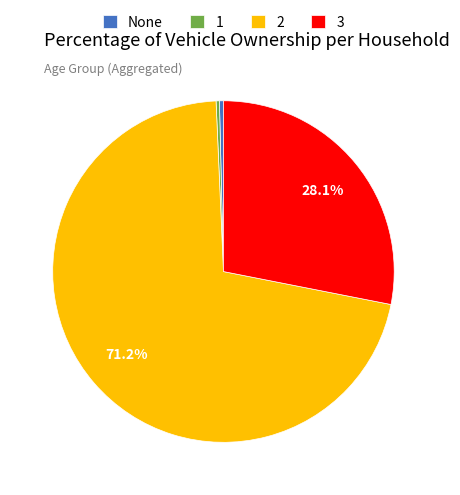

Is the sum of None and 3 greater than half?

No